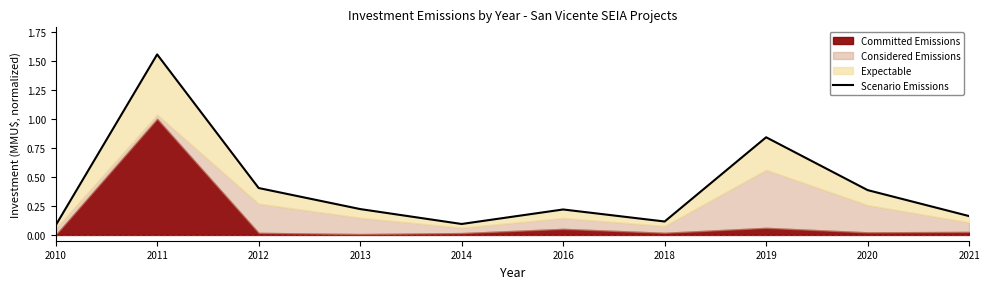

What is the average value?

0.4